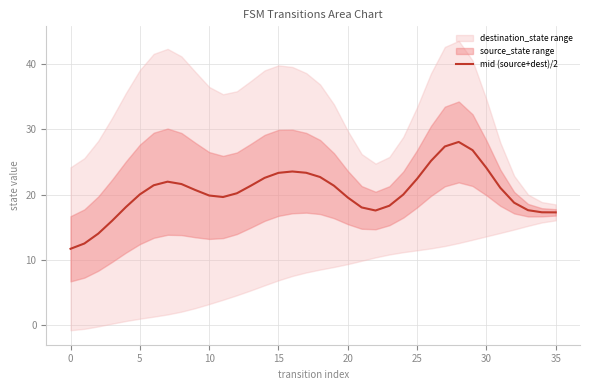

What is the change in value from 22 to 32?

+1.2